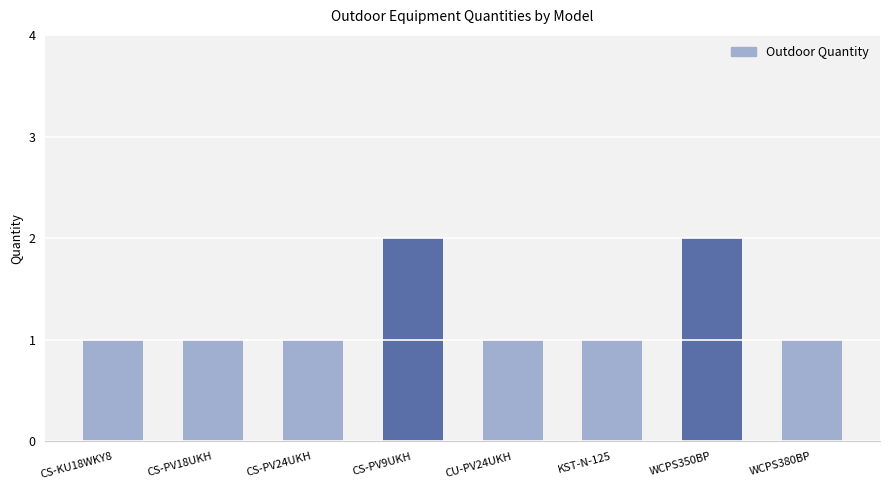

What is the sum of the values at CS-PV9UKH and CU-PV24UKH?

3